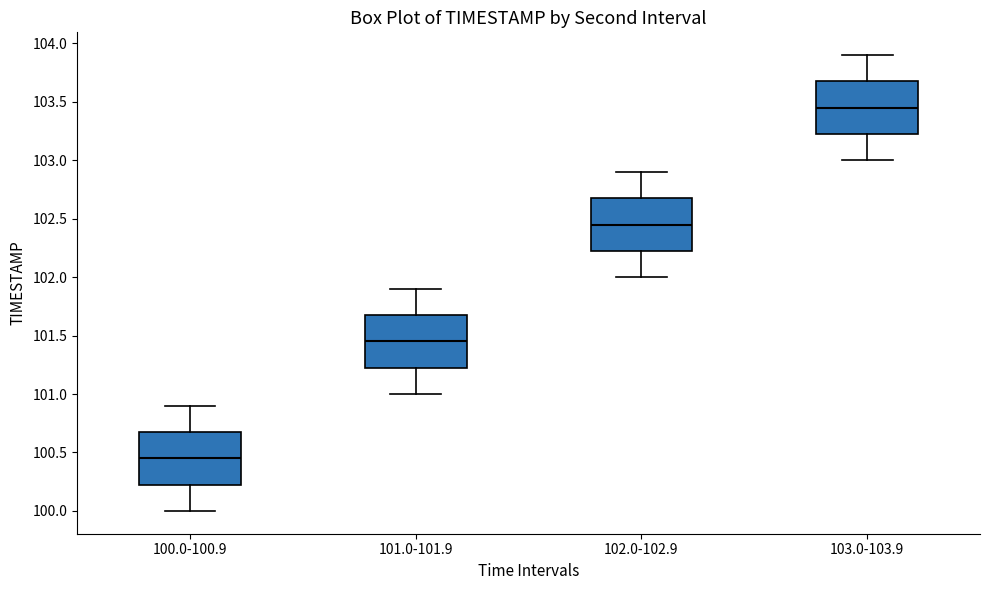

Reading left to right, read every box against the y-axis: the position of its median line, the range the box covers, and the ends of its whiskers. The values are not printed on the chart, so give them approximately, as read against the axis.

100.0-100.9: median 100.45, box 100.25 to 100.70, whiskers 100.00 to 100.90
101.0-101.9: median 101.45, box 101.25 to 101.70, whiskers 101.00 to 101.90
102.0-102.9: median 102.45, box 102.25 to 102.70, whiskers 102.00 to 102.90
103.0-103.9: median 103.45, box 103.25 to 103.70, whiskers 103.00 to 103.90